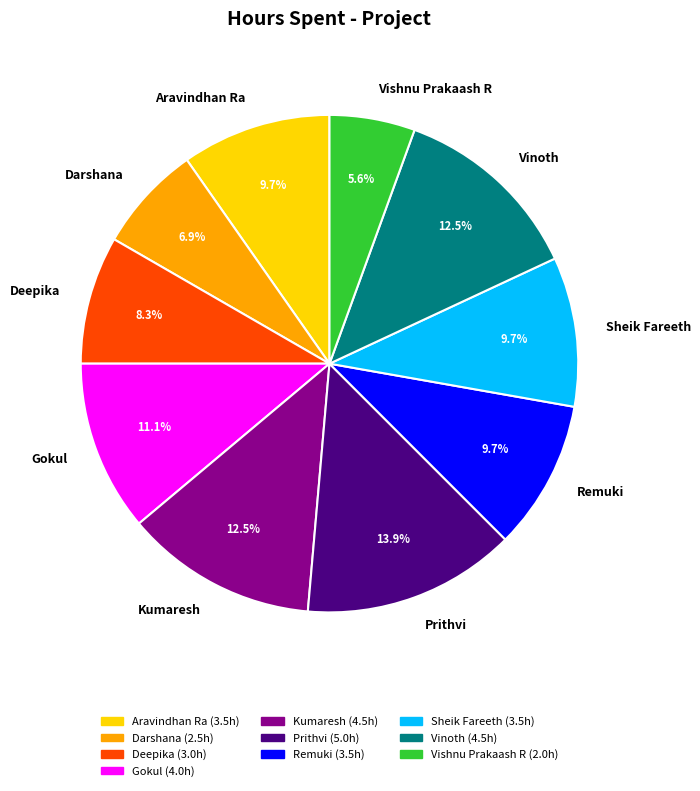

Which has a higher value, Sheik Fareeth or Darshana?

Sheik Fareeth